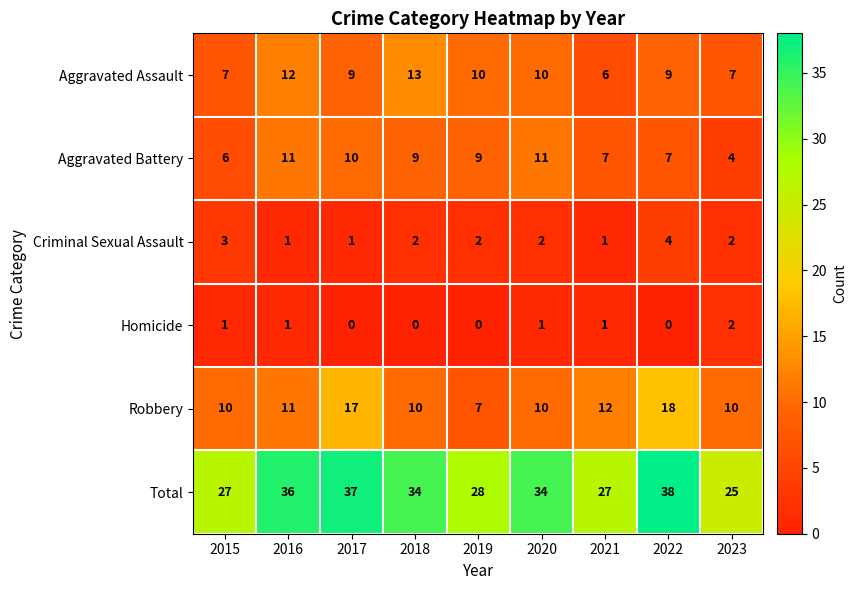

What is the approximate value of Aggravated Battery at 2022?

7